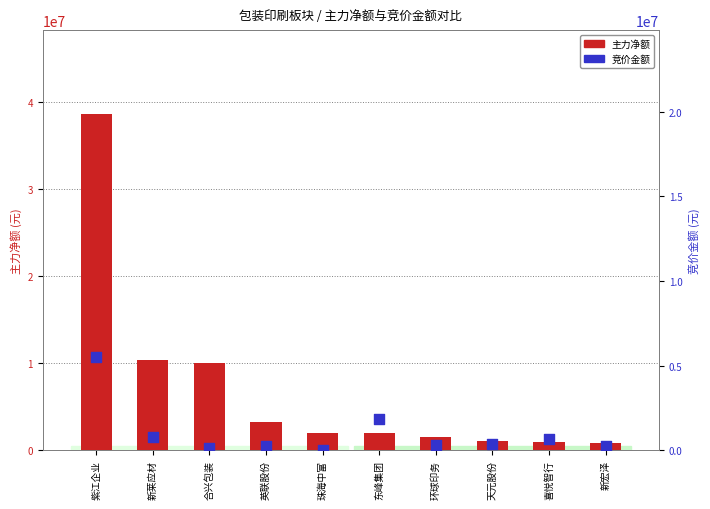

Which series contains the lowest Y value?

竞价金额